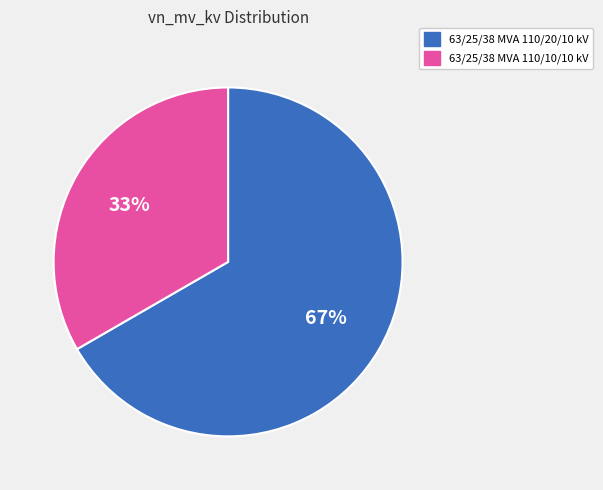

Which category has the smallest portion of the pie?

63/25/38 MVA 110/10/10 kV